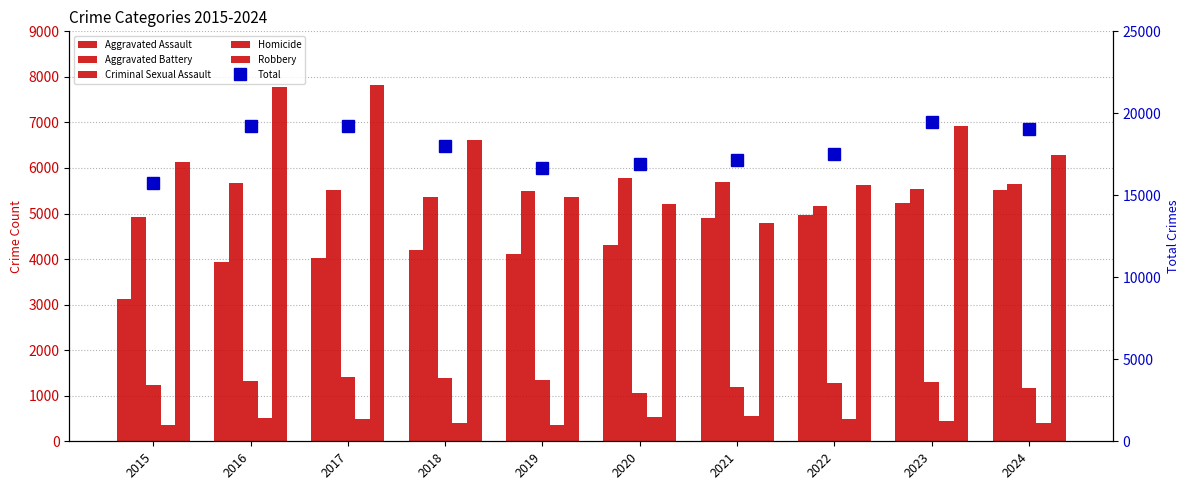

What are all the series names shown in the legend?

Aggravated Assault, Aggravated Battery, Criminal Sexual Assault, Homicide, Robbery, Total